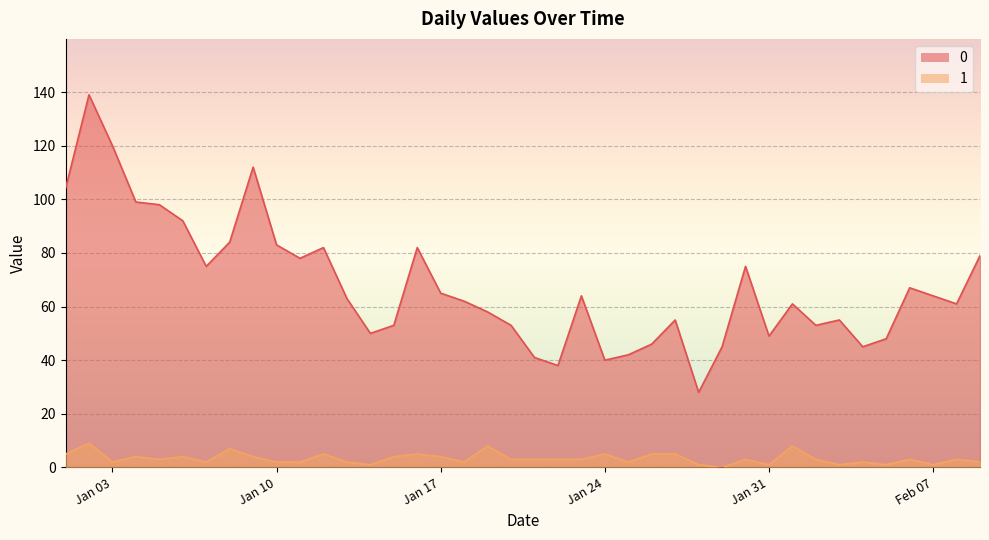

How many values in 1 are above zero?

39